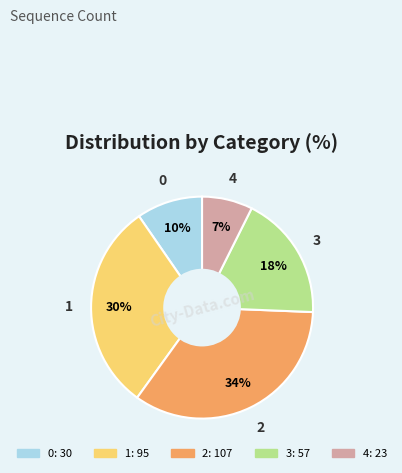

Rank the categories by value from lowest to highest.

4, 0, 3, 1, 2